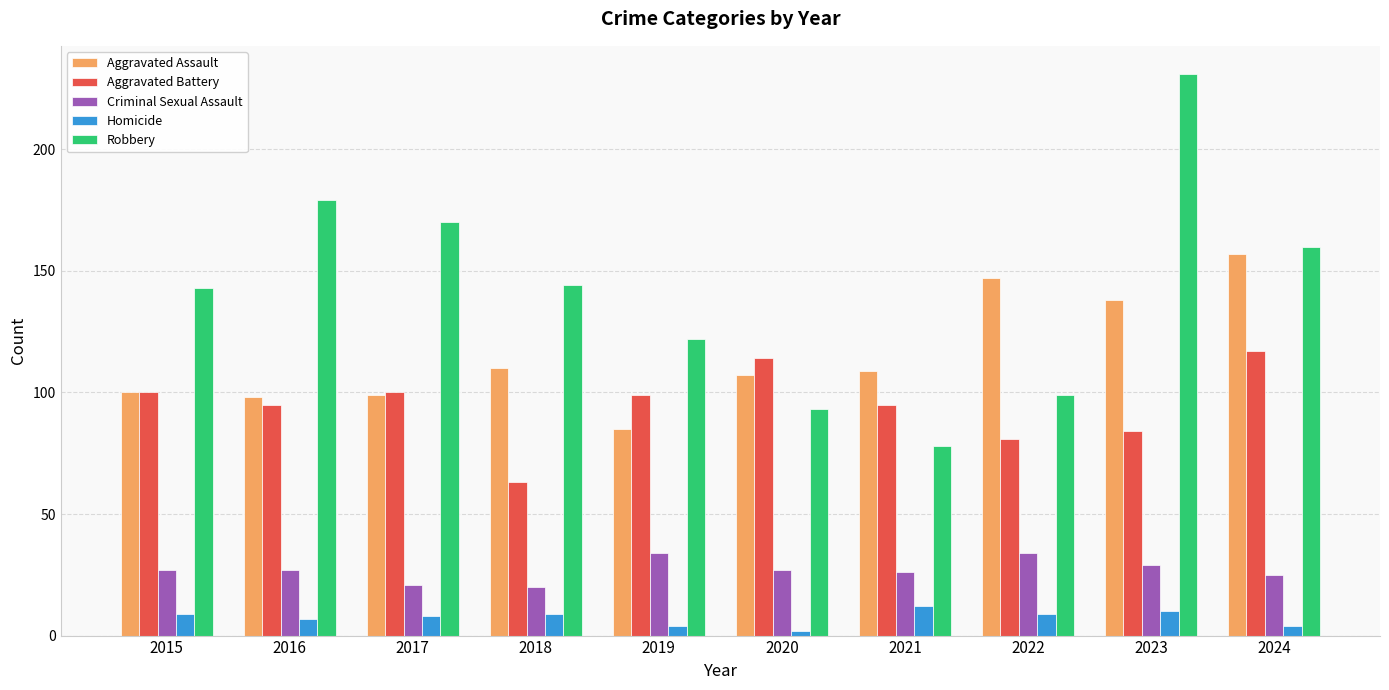

Reading left to right, list all the values displayed in this chart.

Aggravated Assault: 100	98	99	110	85	107	109	147	138	157
Aggravated Battery: 100	95	100	63	99	114	95	81	84	117
Criminal Sexual Assault: 27	27	21	20	34	27	26	34	29	25
Homicide: 9	7	8	9	4	2	12	9	10	4
Robbery: 143	179	170	144	122	93	78	99	231	160